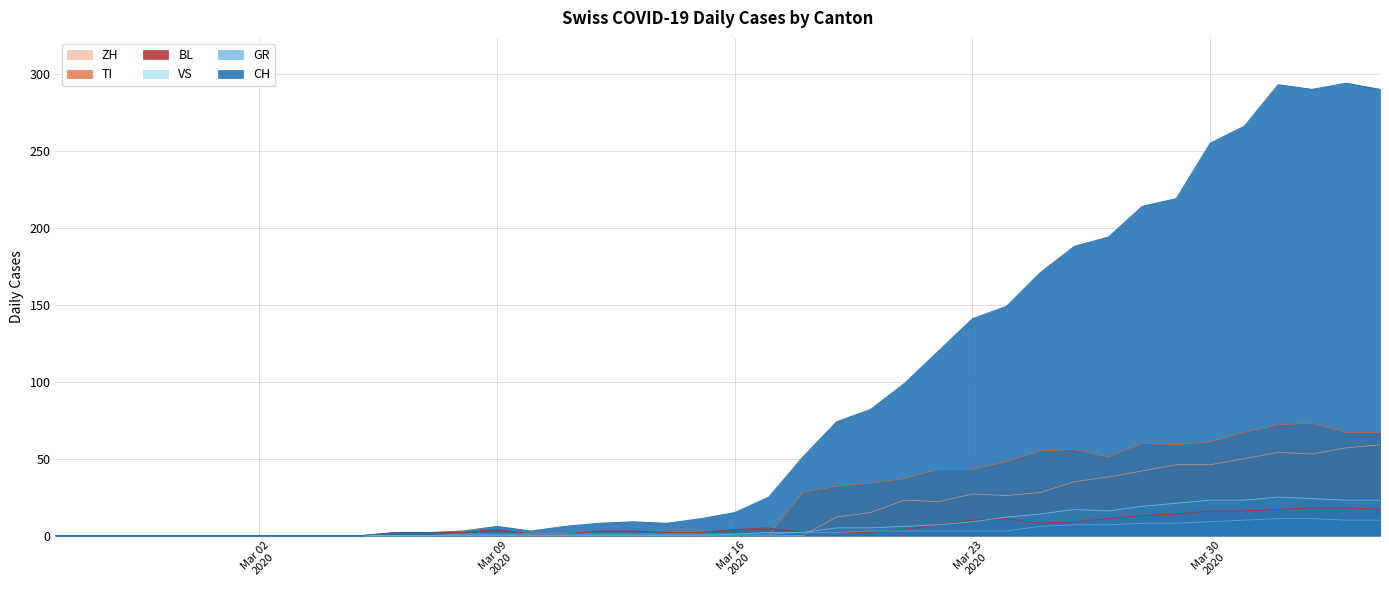

Which series has the largest total across all categories?

CH